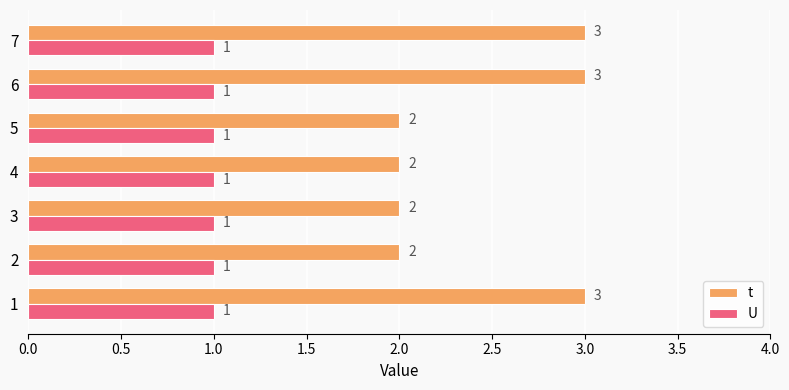

Which series has the largest total across all categories?

t